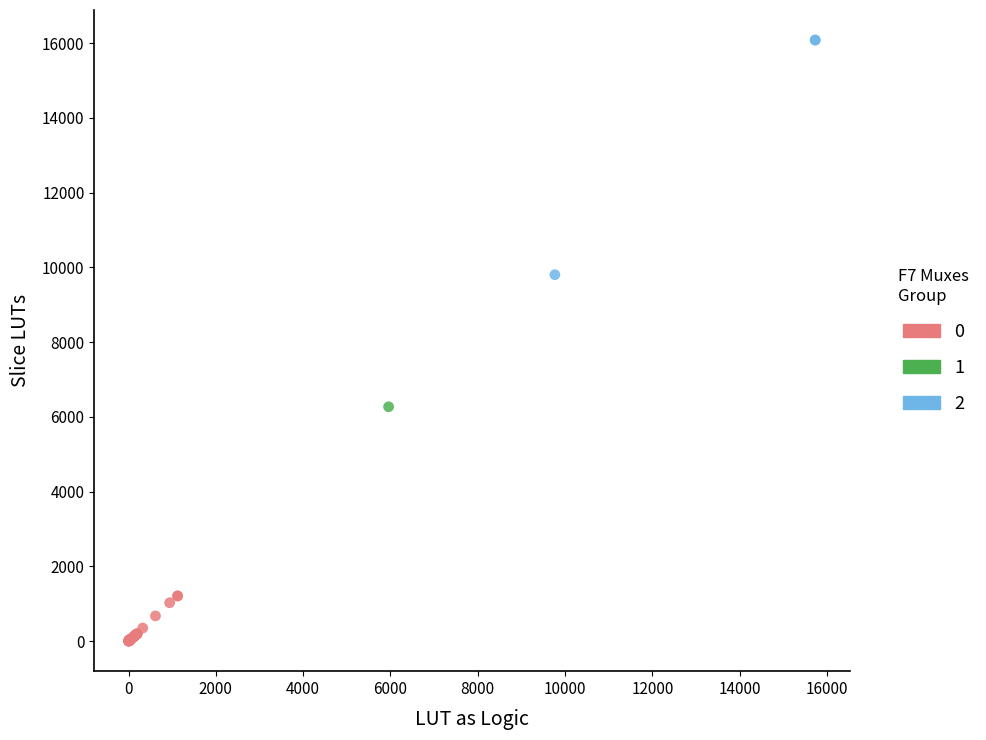

Which series contains the highest Y value?

2